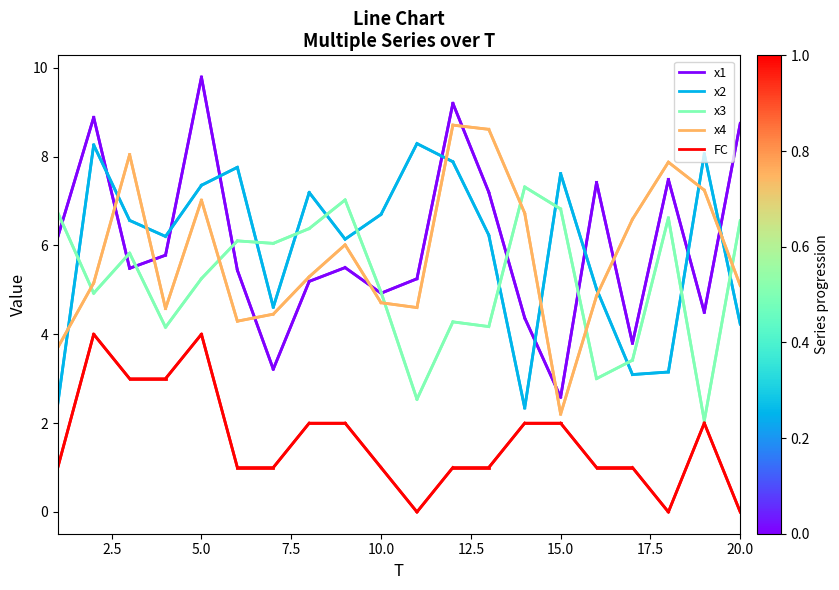

True or false: FC and x1 intersect in this chart.

False